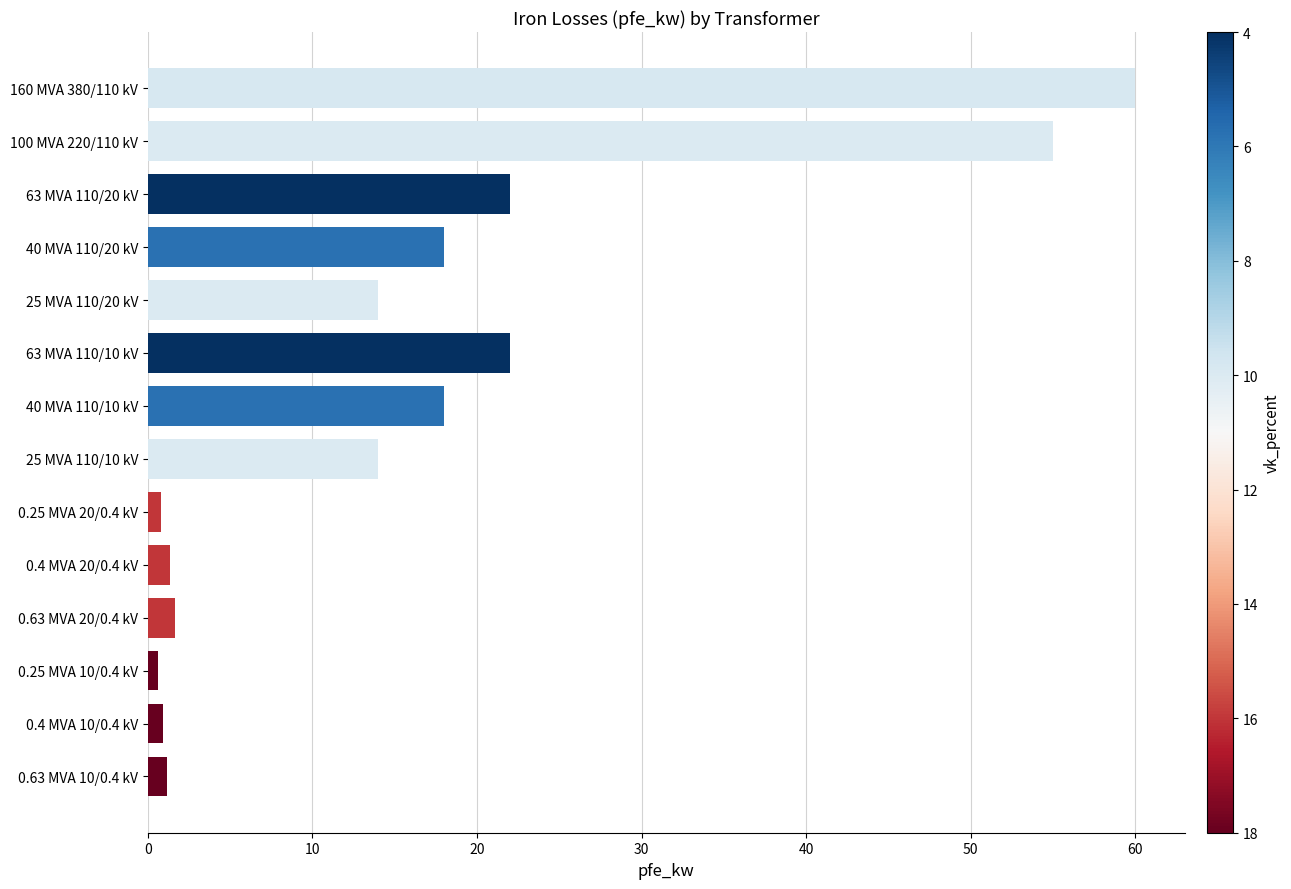

Which category has the highest value across all series?

160 MVA 380/110 kV